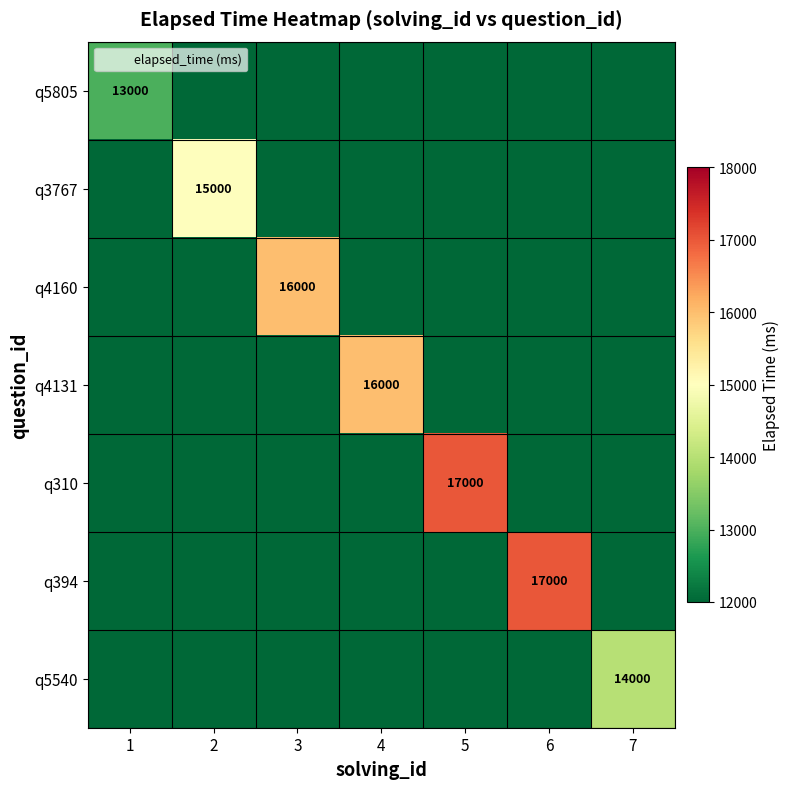

True or false: q310 has a value of 22457 at 5.

False